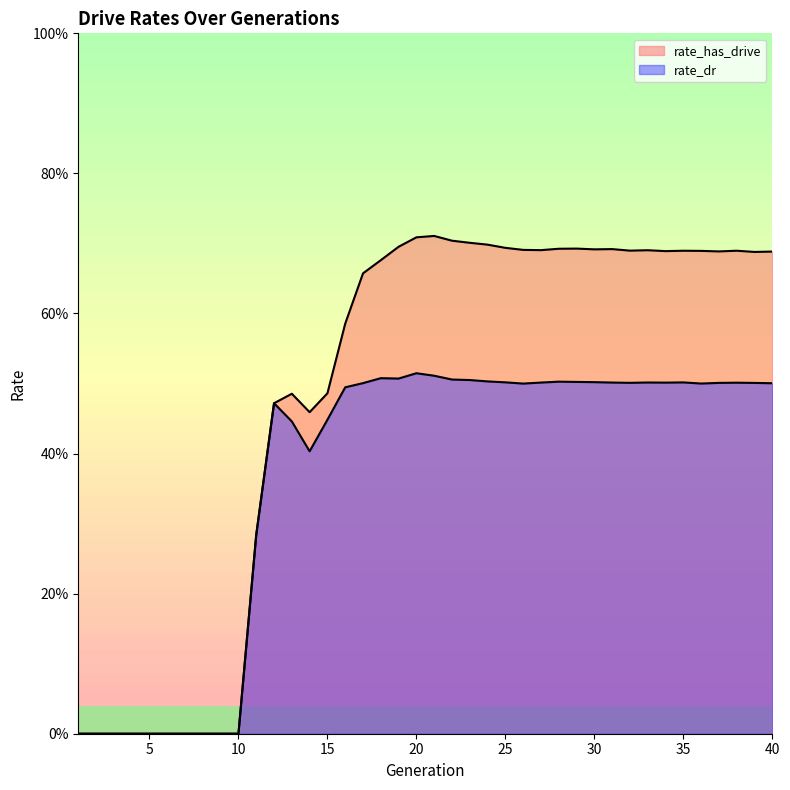

How many categories are shown in the chart?

40